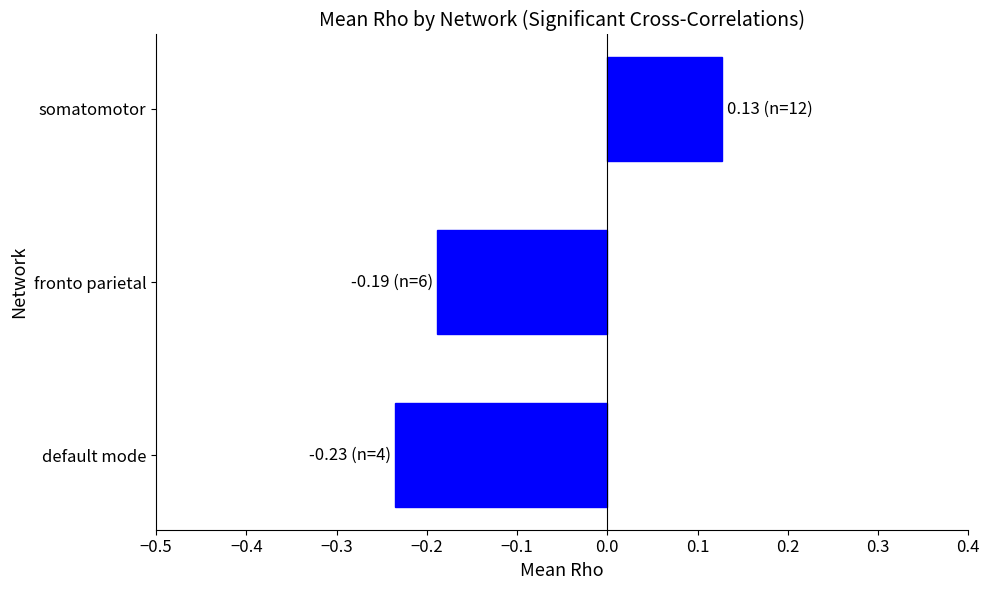

Rank the categories by value from highest to lowest.

somatomotor, fronto parietal, default mode